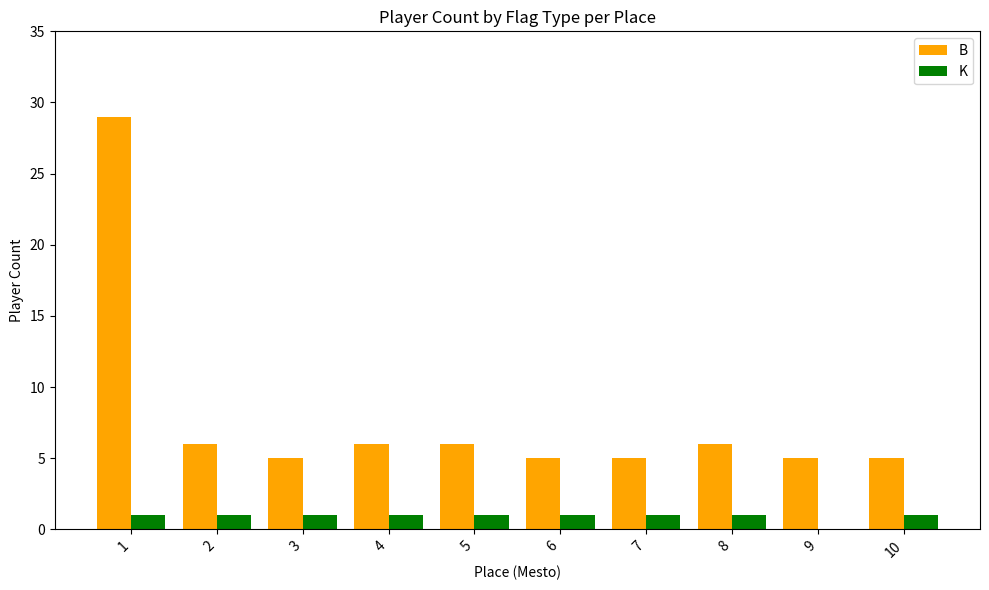

Which label corresponds to the largest value in the chart?

1